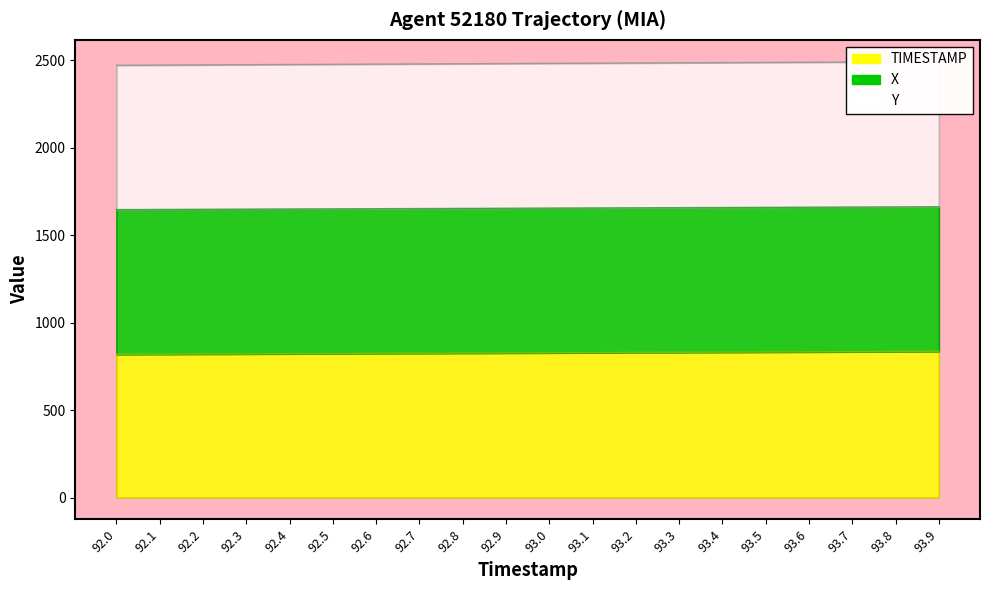

What is the highest value of the Y series?

835.5